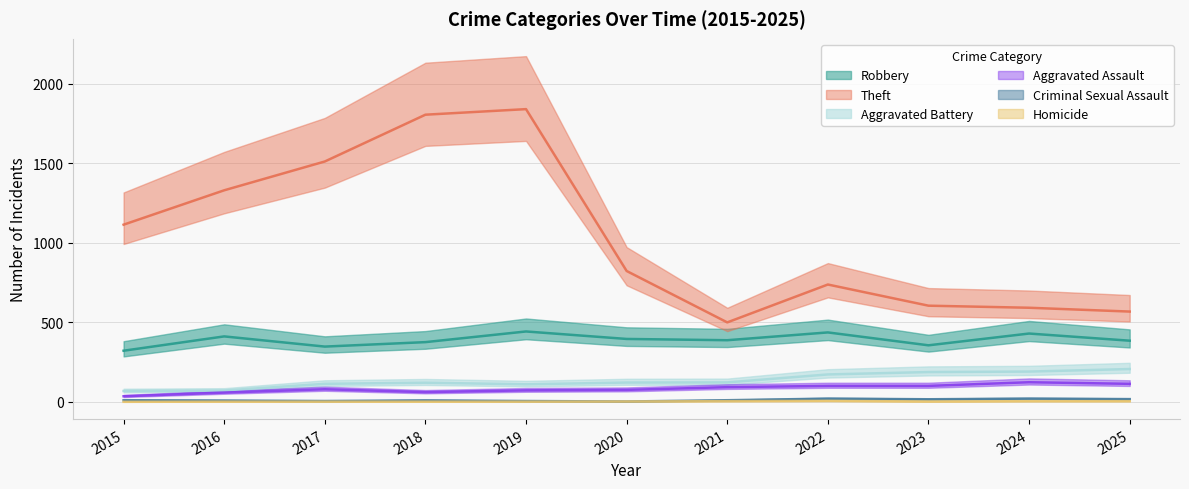

How many series are shown in this chart?

6